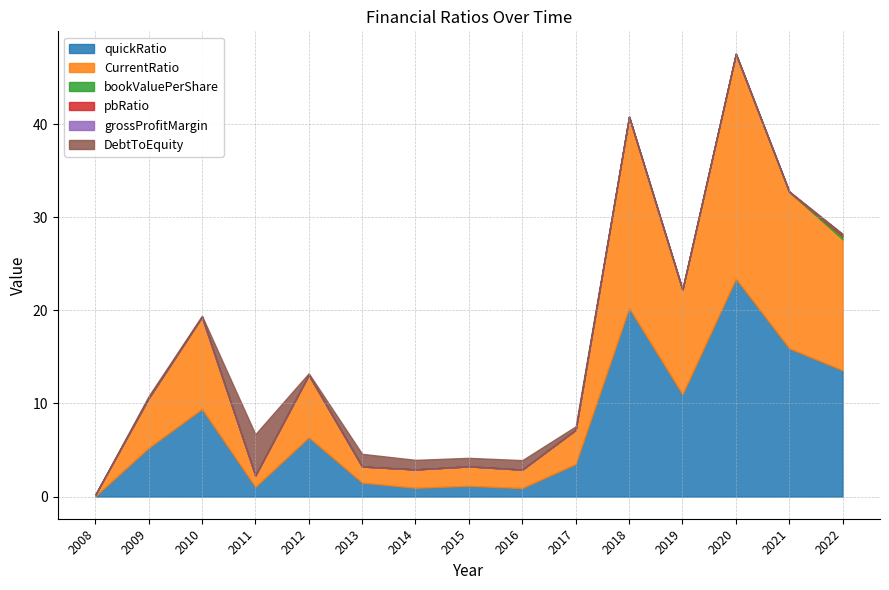

Which series has the widest spread of values?

CurrentRatio